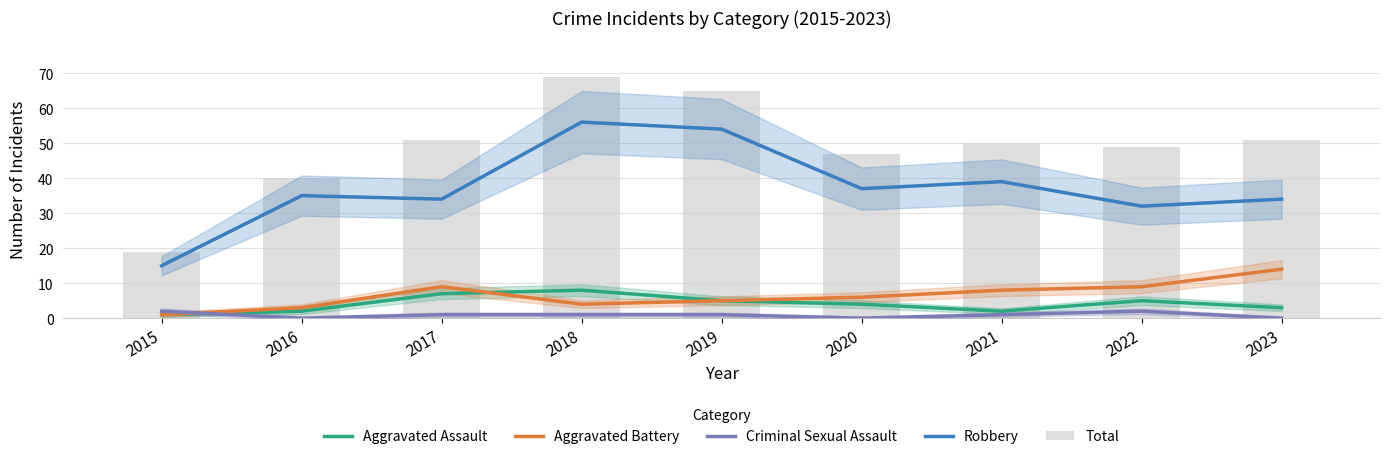

Which series has the largest total across all categories?

Total